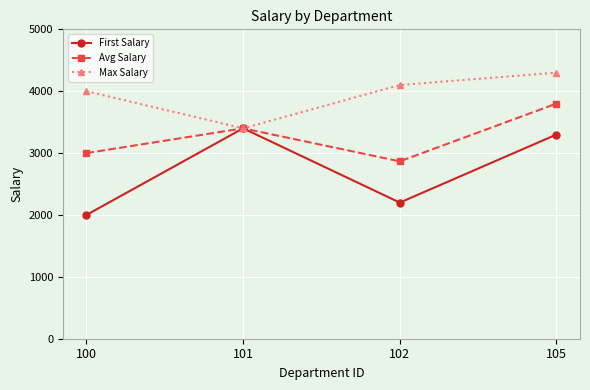

At which category does Avg Salary reach its first local peak?

101